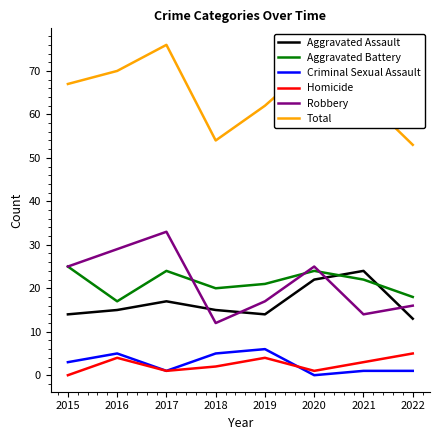

True or false: Robbery and Total intersect in this chart.

False